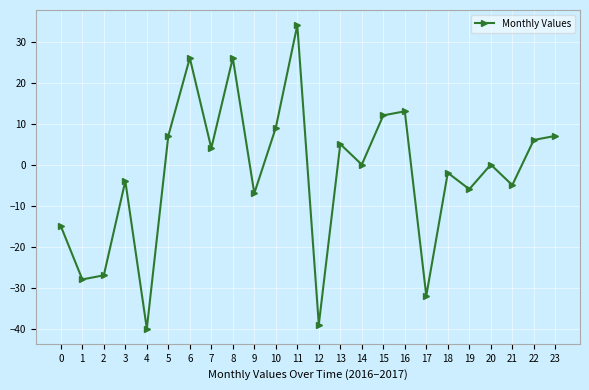

Where does the data first go above 0?

5